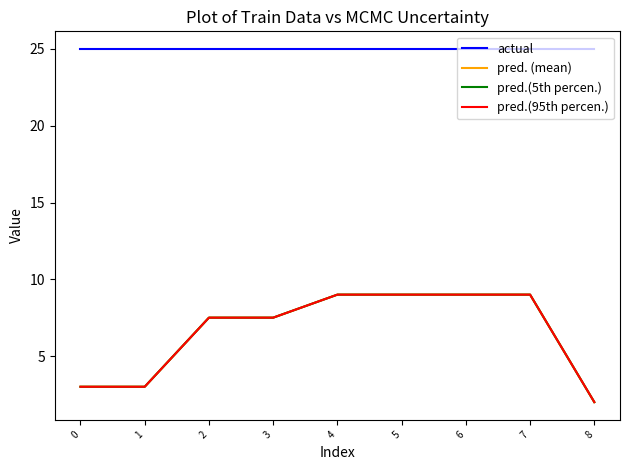

True or false: pred. (mean) has a value of 4.3 at 0.

False